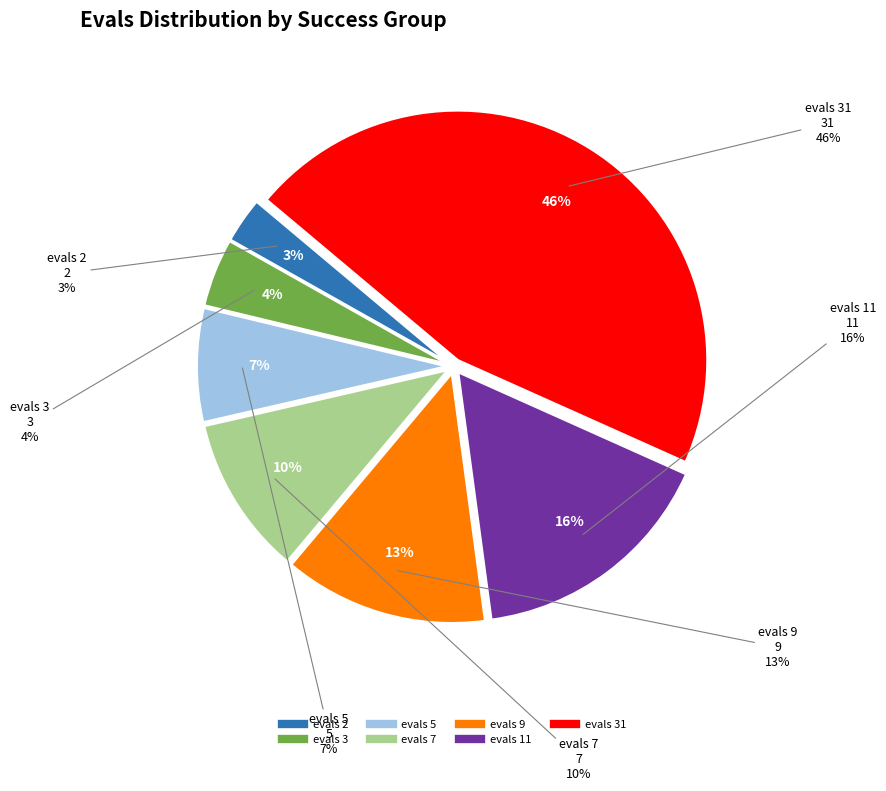

Which slice is the smallest?

evals=2 (success=0)